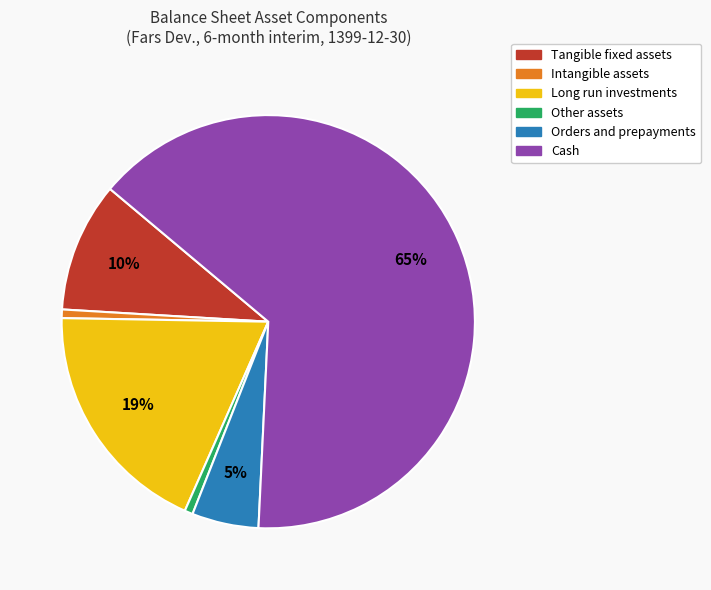

To the nearest percent, what is the average slice percentage?

17%